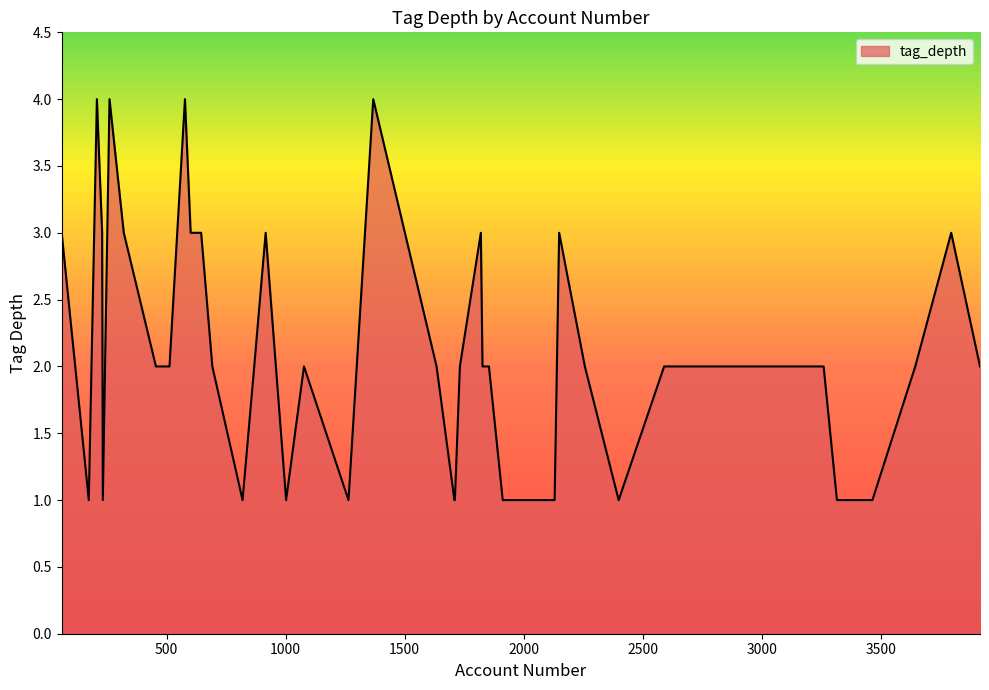

What is the difference between the maximum and minimum values?

3